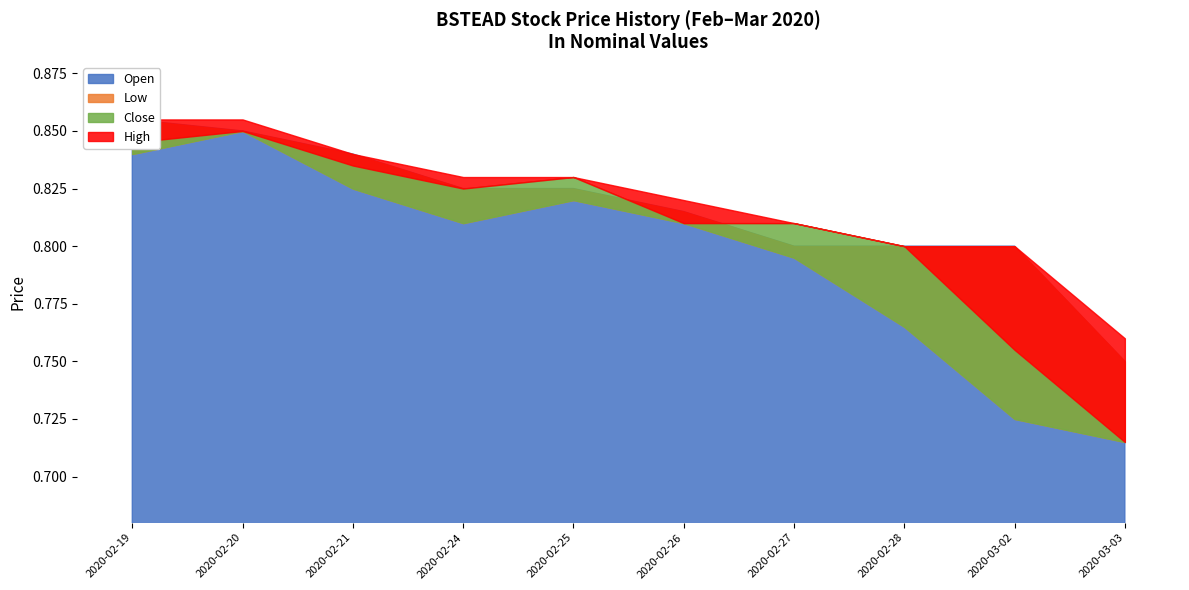

Which series has the widest spread of values?

low